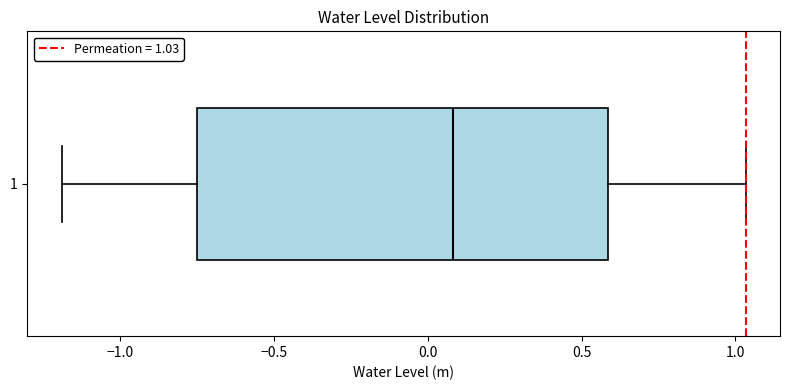

Where is the right edge of the box at y = 1 on the x-axis? The values are not printed on the chart, so give them approximately, as read against the axis.

0.60